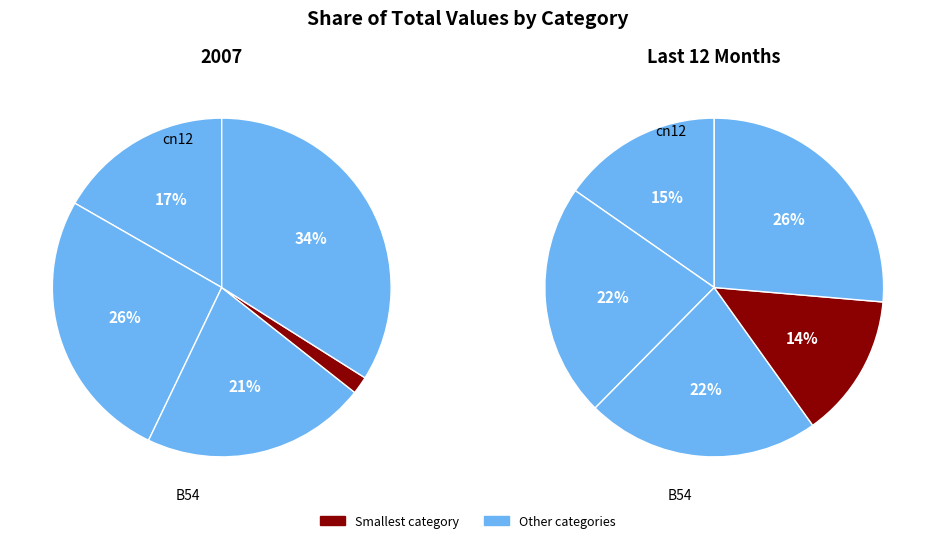

Count the number of slices in the pie.

5